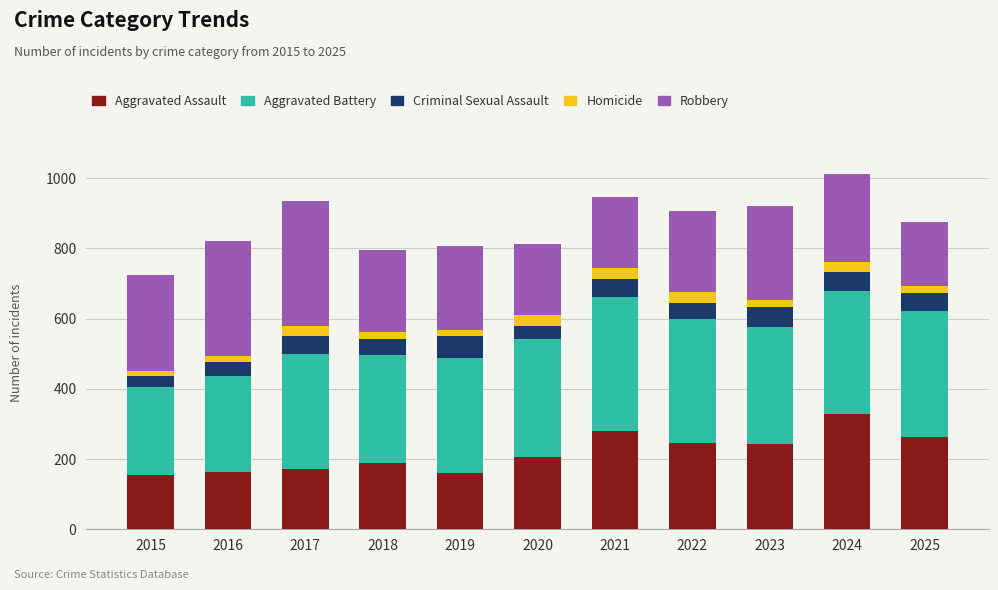

Which category has the highest value in the Aggravated Assault series?

2024